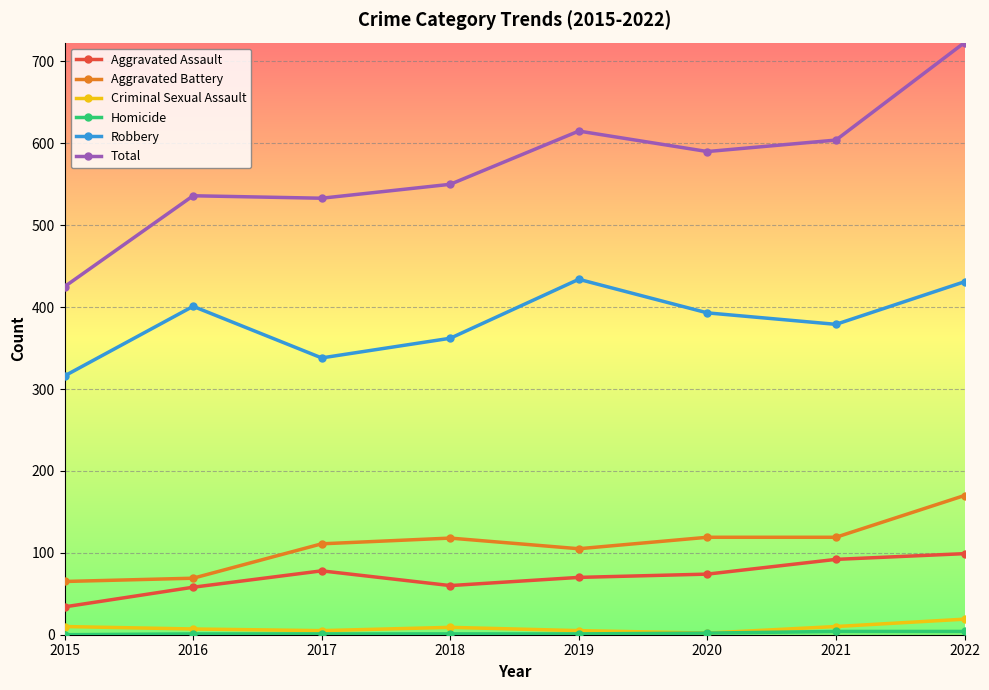

Which label corresponds to the largest value in the chart?

2022